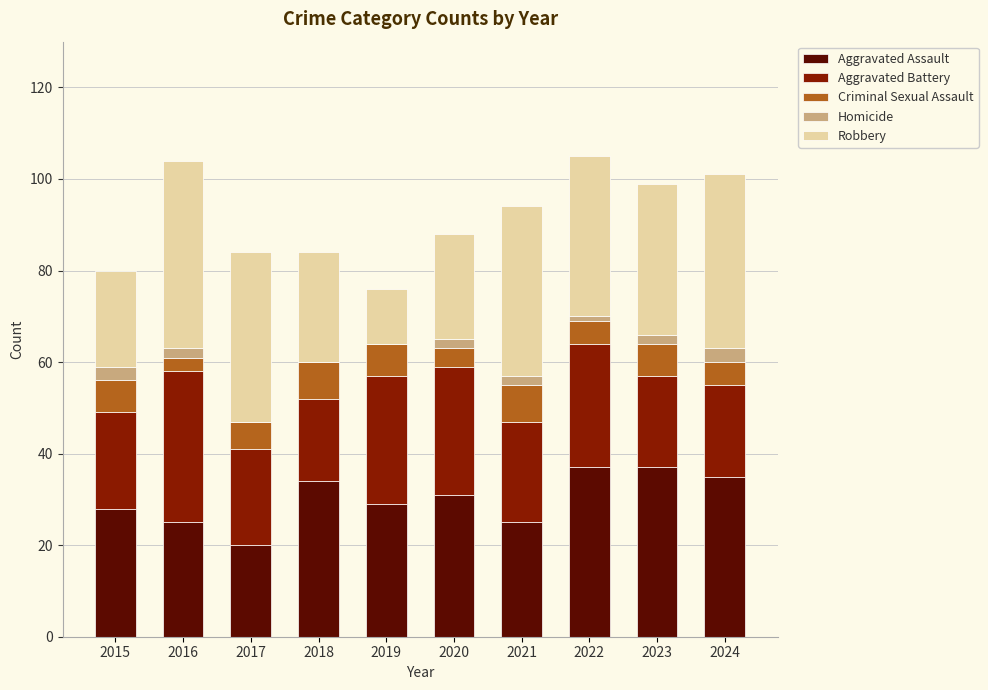

What is the total value across all series at 2019?

76